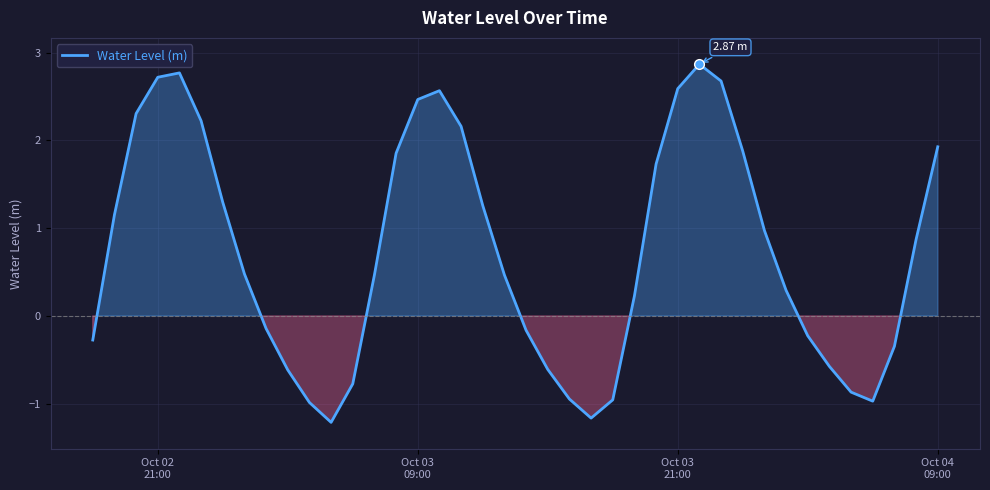

What is the difference between the maximum and minimum values?

4.1